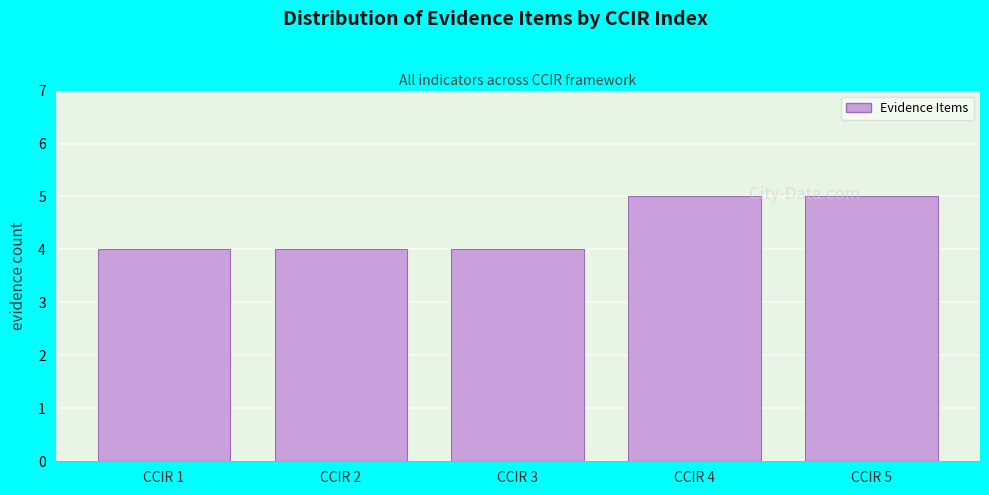

Reading left to right, what are all the values shown in this chart?

4	4	4	5	5